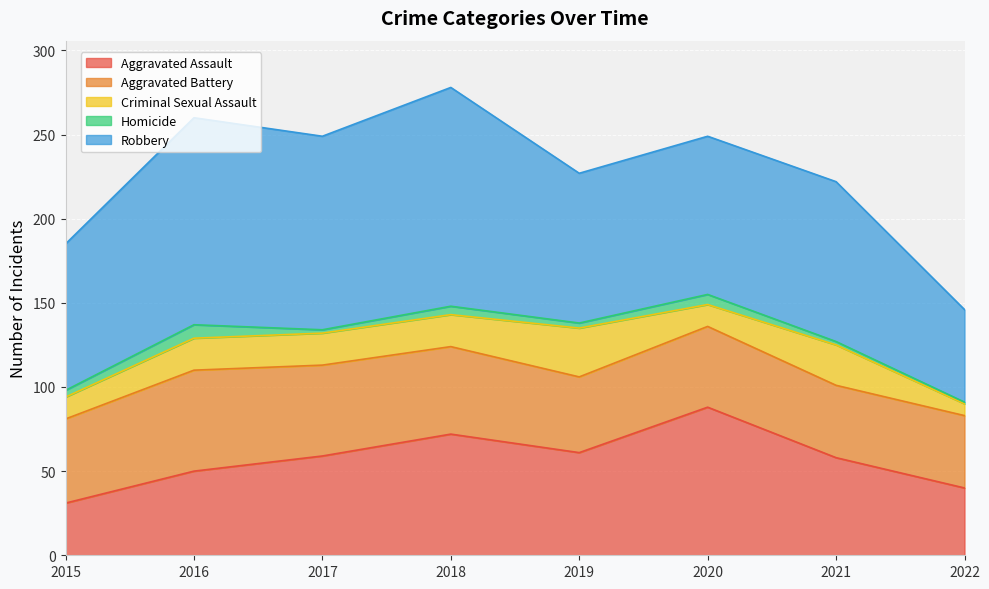

Where is Criminal Sexual Assault nearest to the value 18?

2016